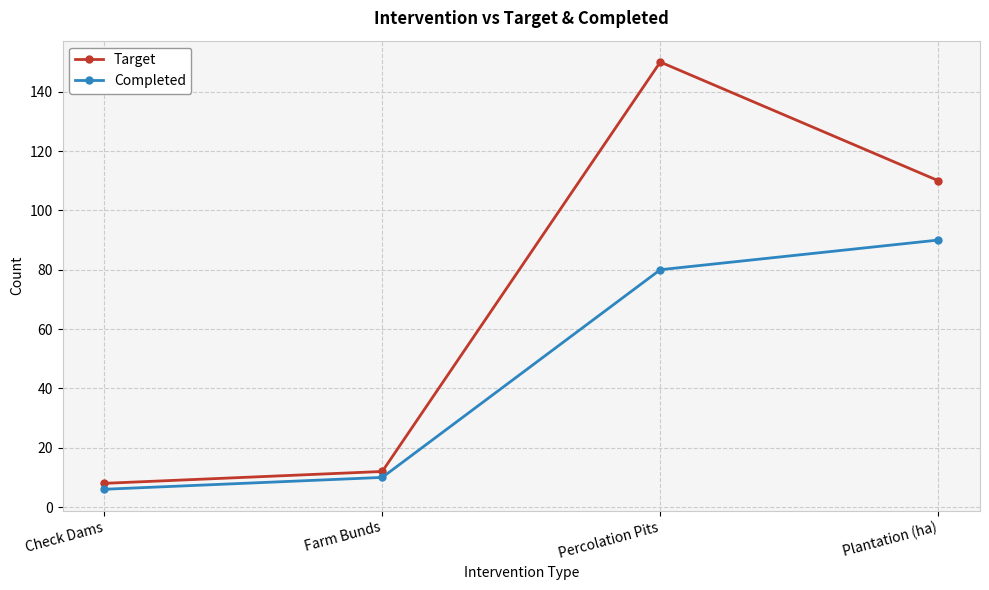

Is it true that Completed equals 90 at Plantation (ha)?

True